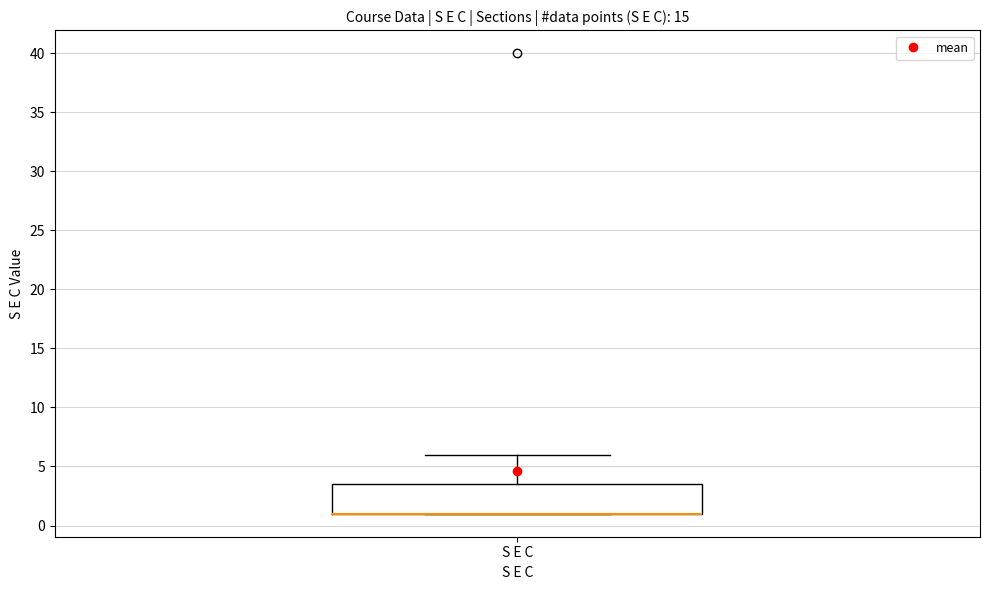

Where is the upper edge of the box for S E C on the y-axis? The values are not printed on the chart, so give them approximately, as read against the axis.

3.5